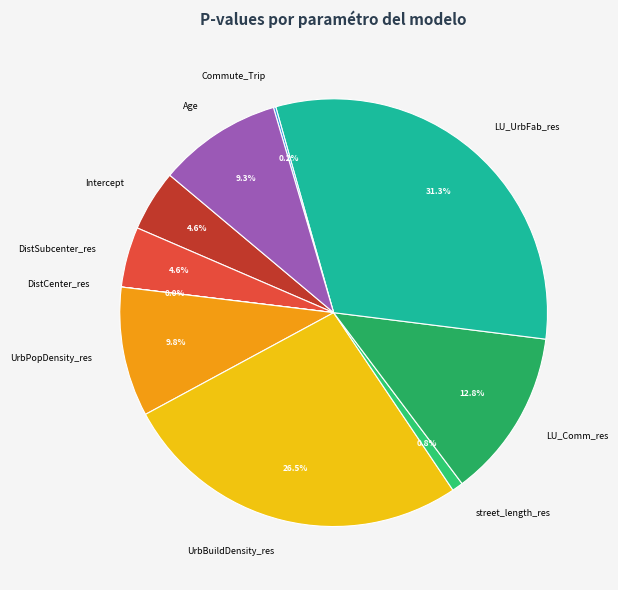

Which slice is the largest?

LU_UrbFab_res